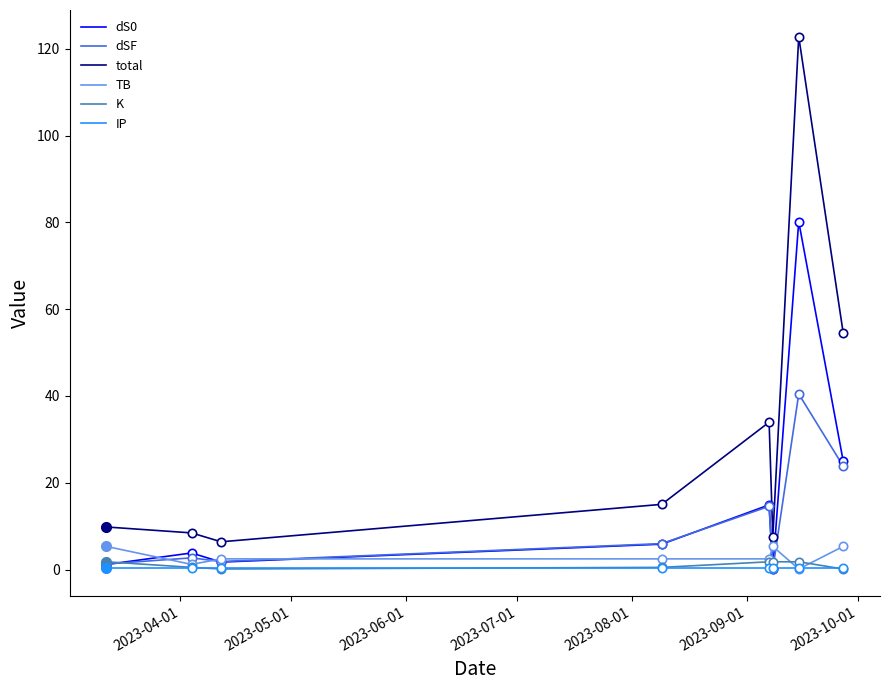

What is the maximum value for dSF?

40.5